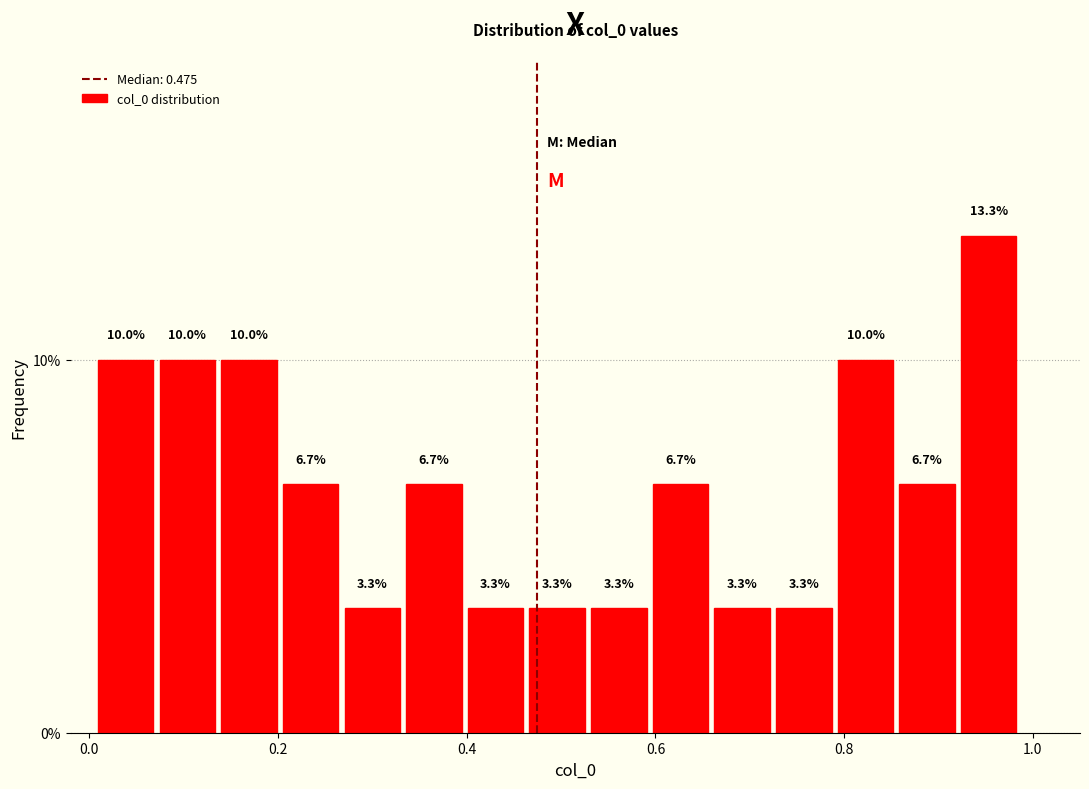

Read against the x-axis, roughly where is the centre of the tallest bar?

0.96